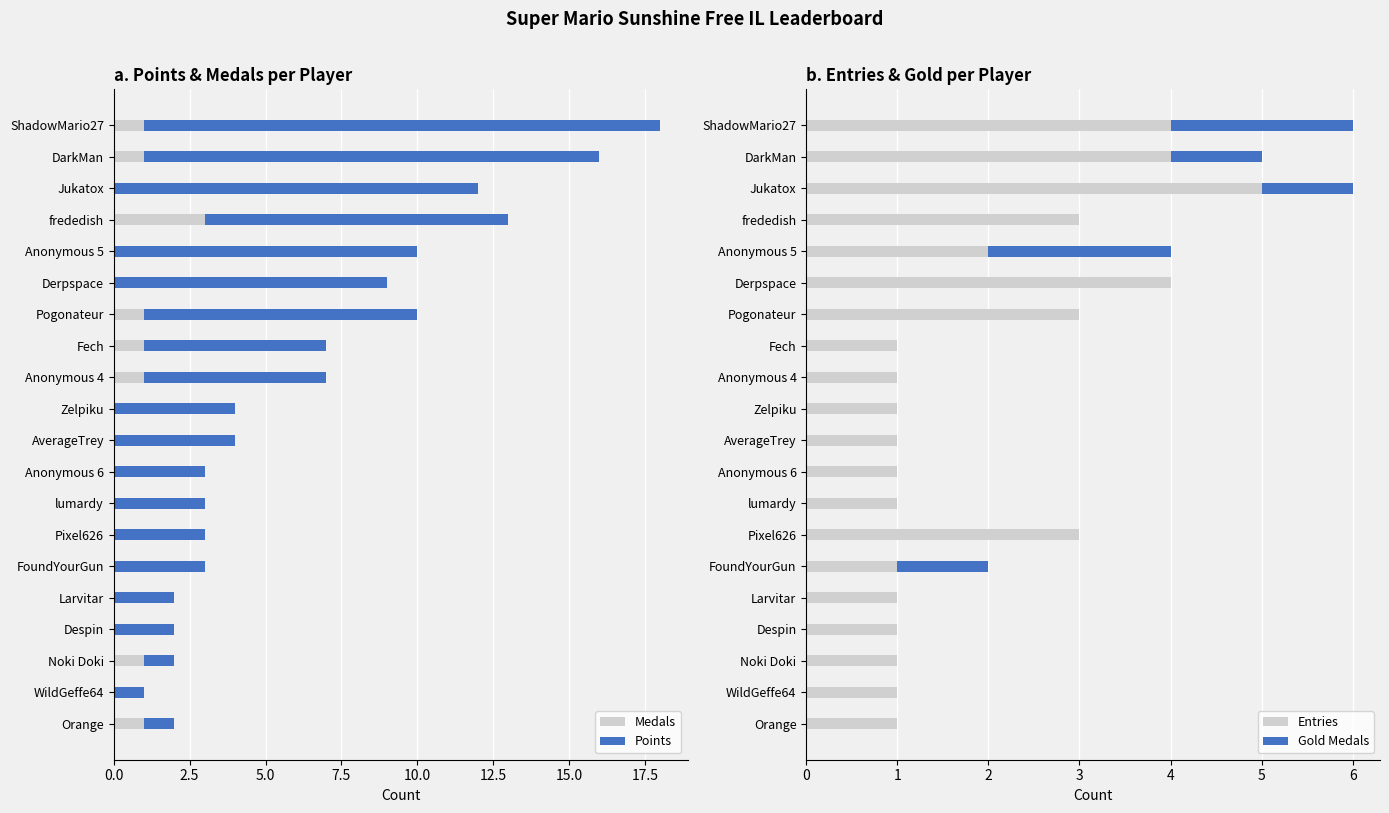

What are all the series names shown in the legend?

Medals, Points, Entries, Gold Medals